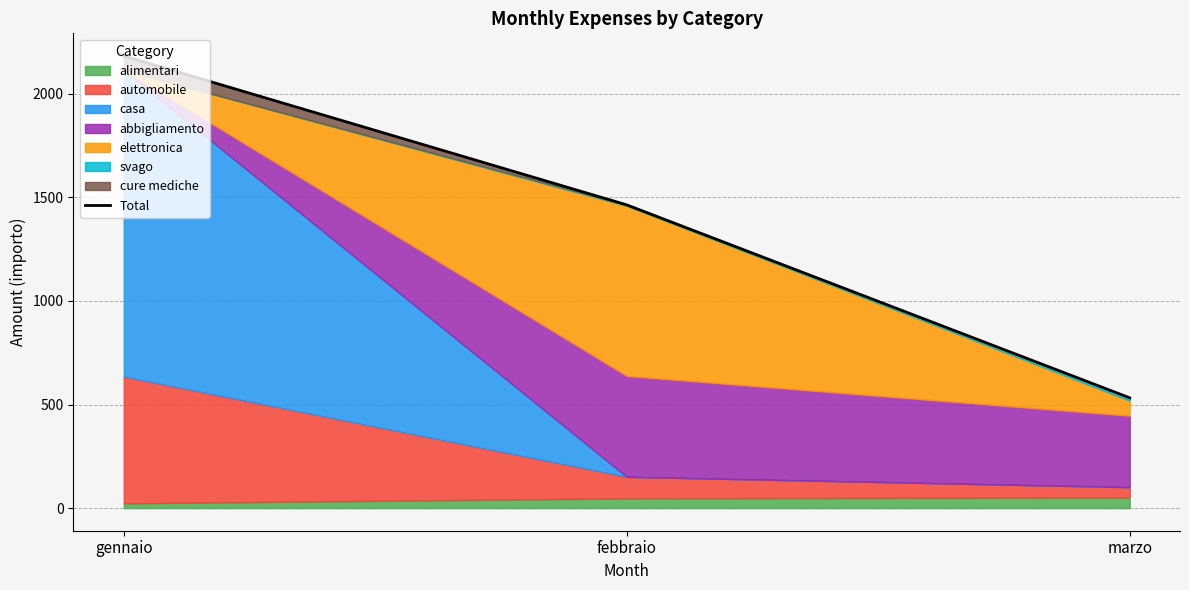

Where is the data nearest to the value 1357?

febbraio